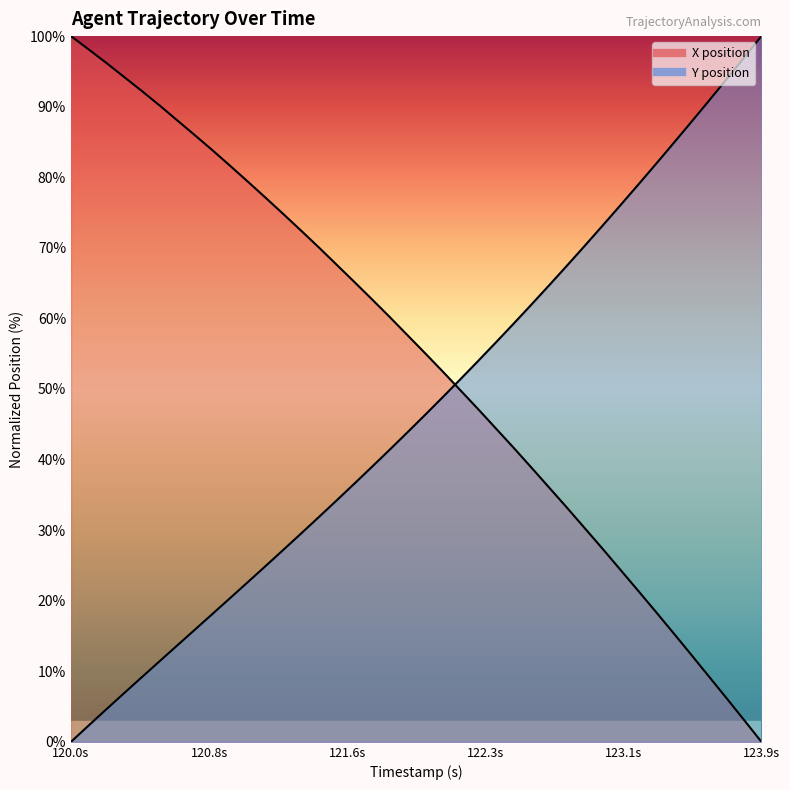

True or false: X and Y cross at least once.

True